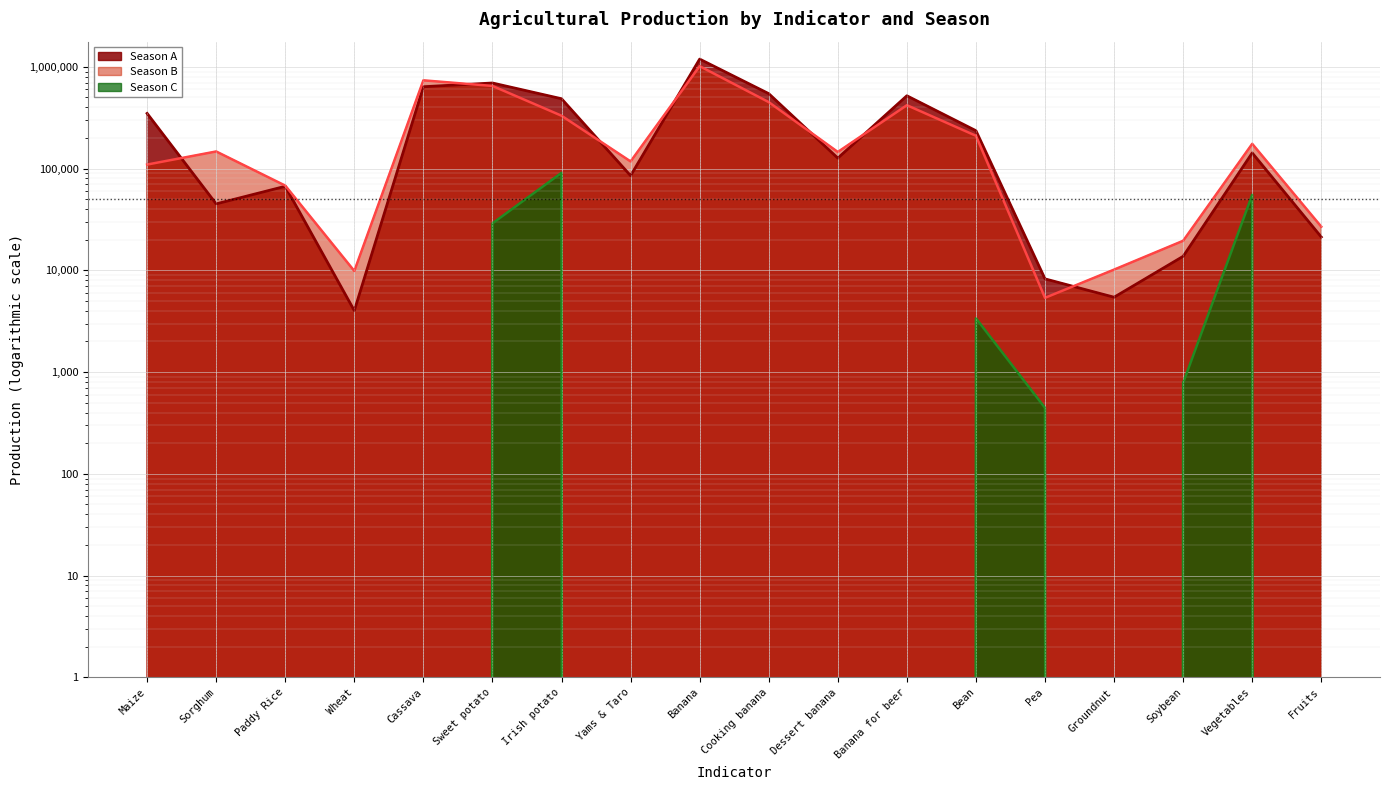

In Season C, how many points are higher than both neighbors (excluding endpoints)?

3